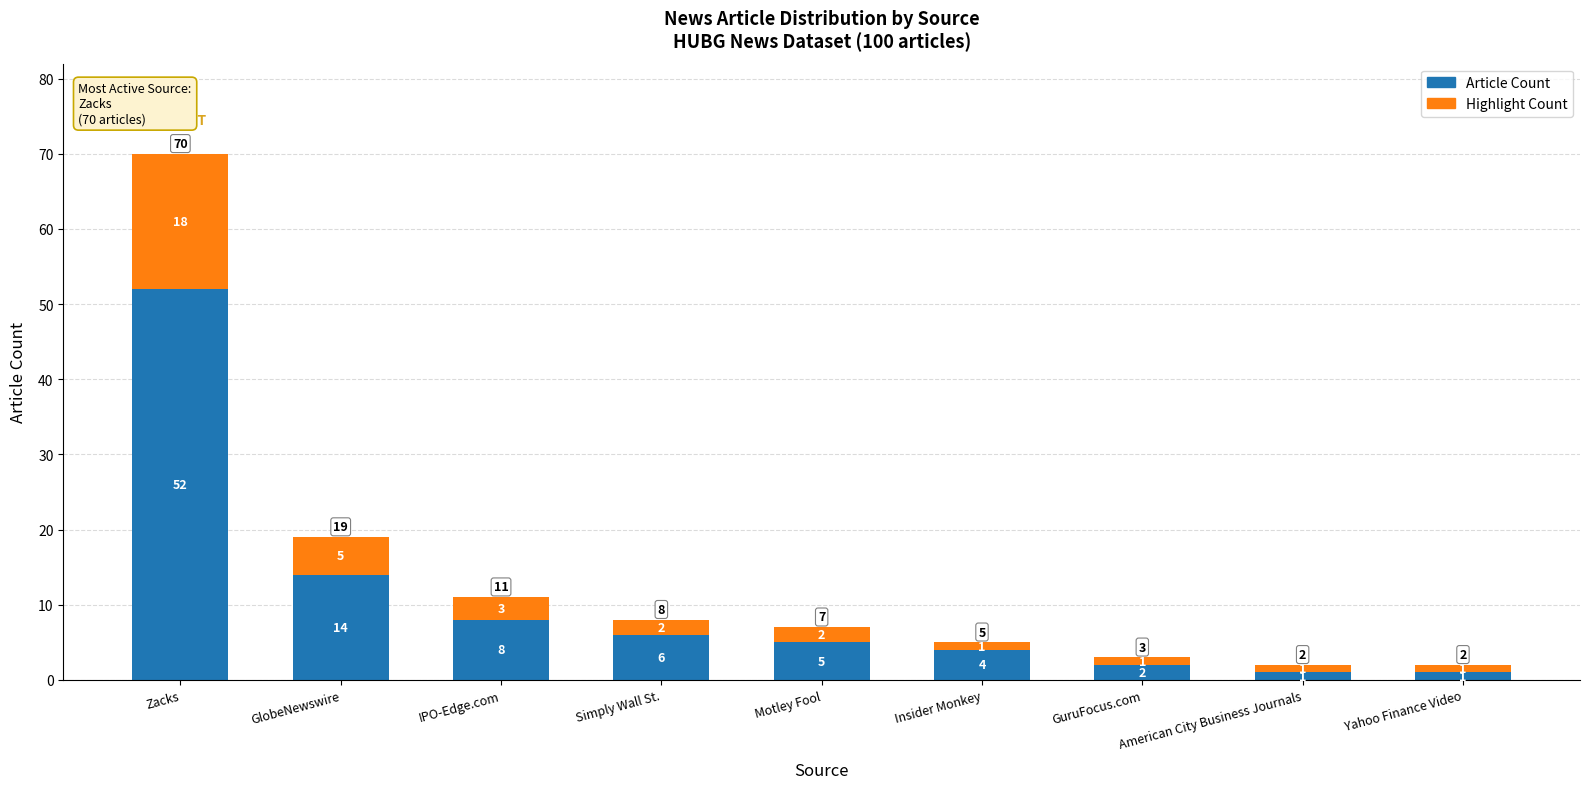

At which category is the sum across all series the highest?

Zacks